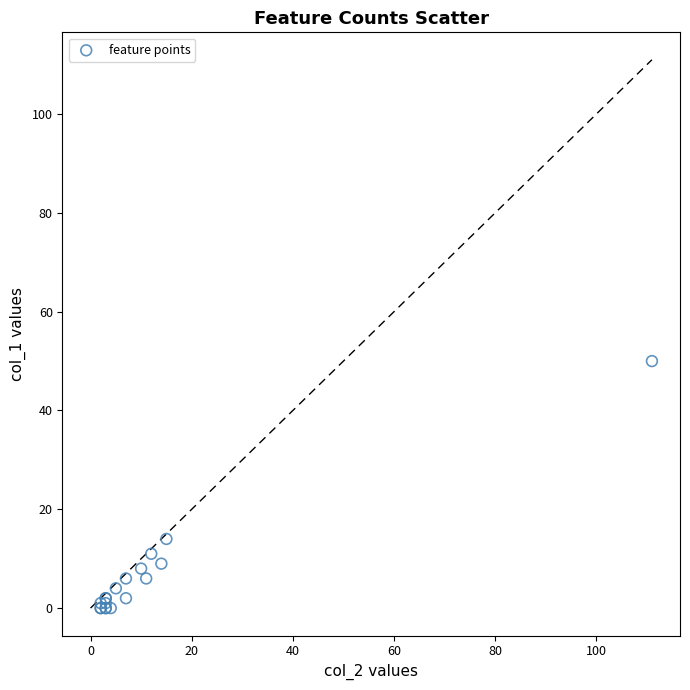

What Y value in the scatter plot is closest to 25?

14